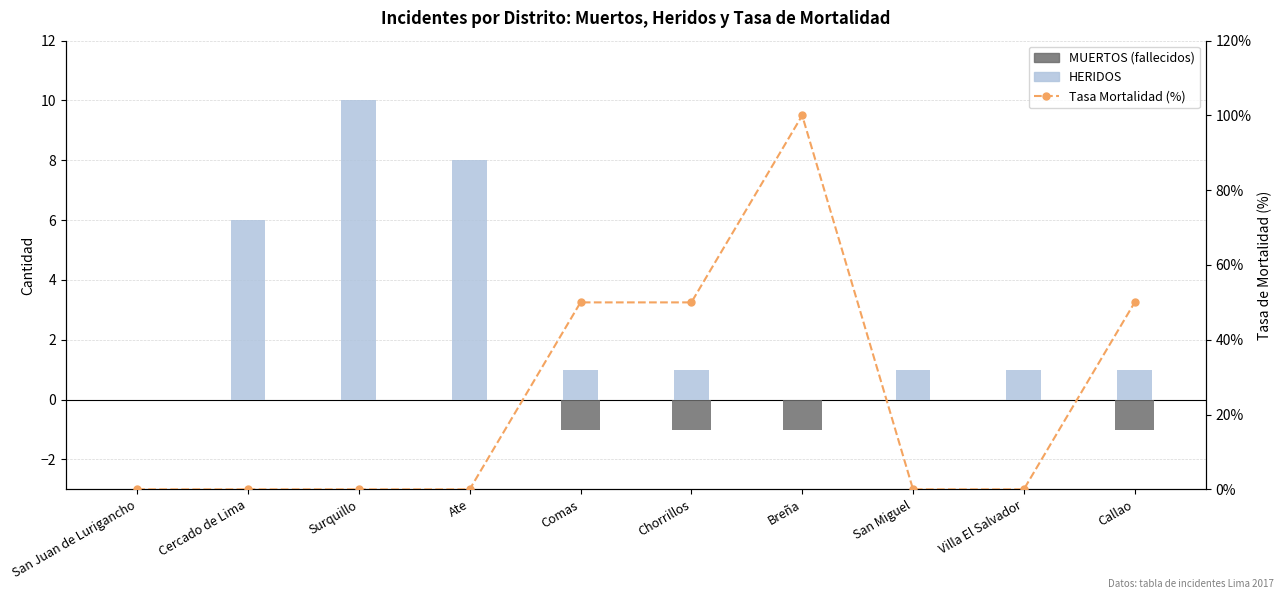

What is the difference between the second highest and second lowest values in the HERIDOS series?

8